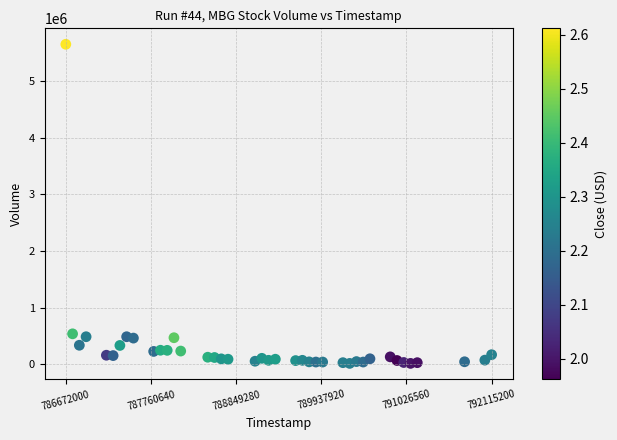

What is the range of Y values (max minus min)?

5630400